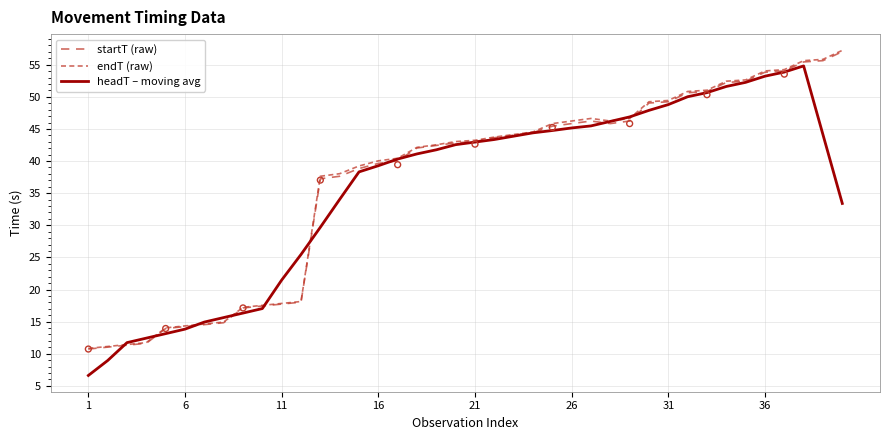

Which series has the largest total across all categories?

endT (raw)